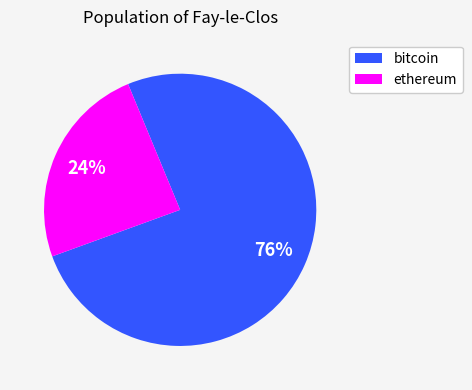

To the nearest percent, what is the average slice percentage?

50%